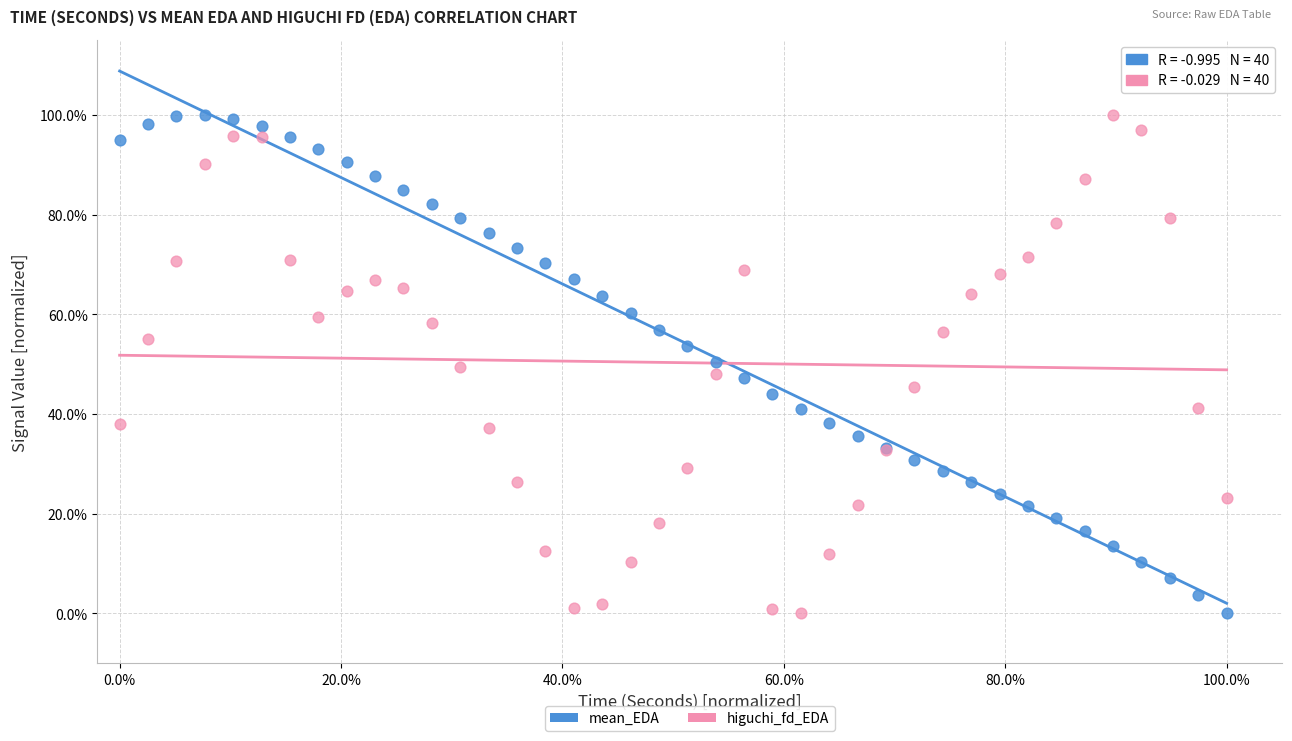

What are all the series names shown in the legend?

mean_EDA, higuchi_fd_EDA